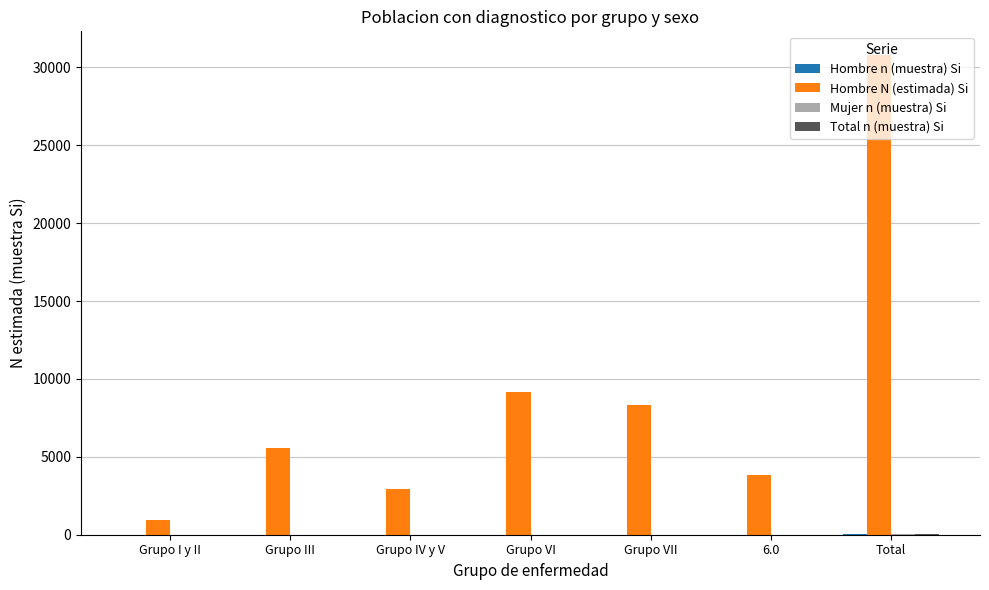

The Hombre N (estimada) Si series shows 921 at Grupo I y II. True or false?

True